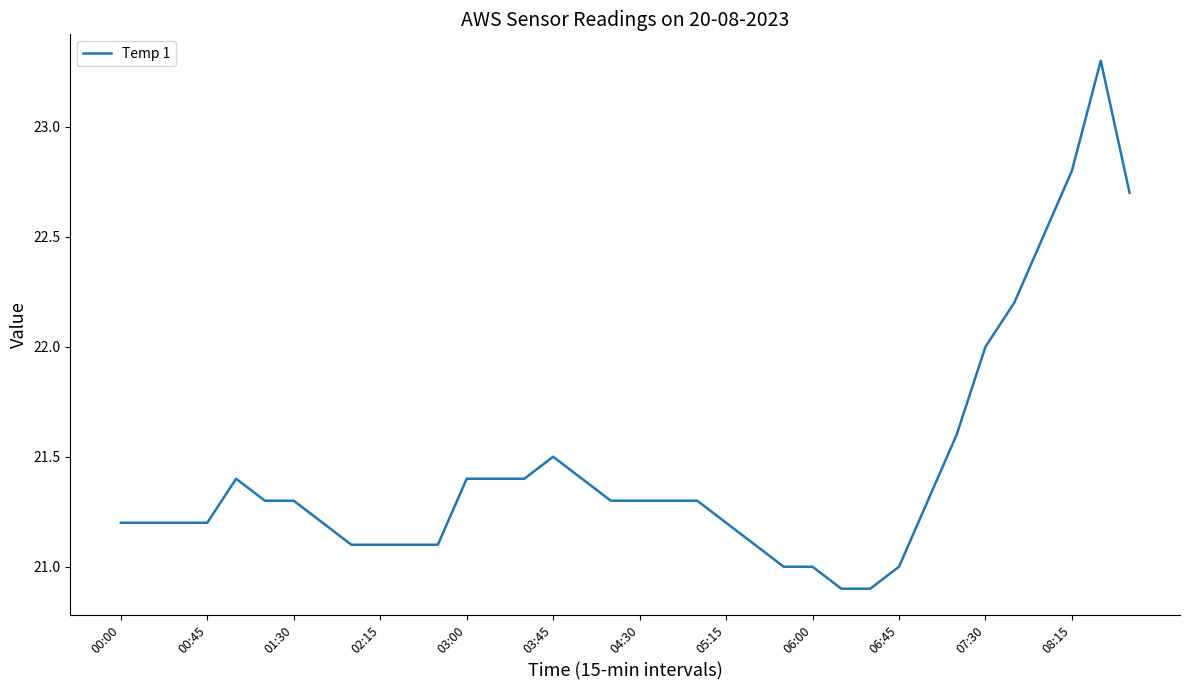

What is the minimum value shown in the chart?

20.9